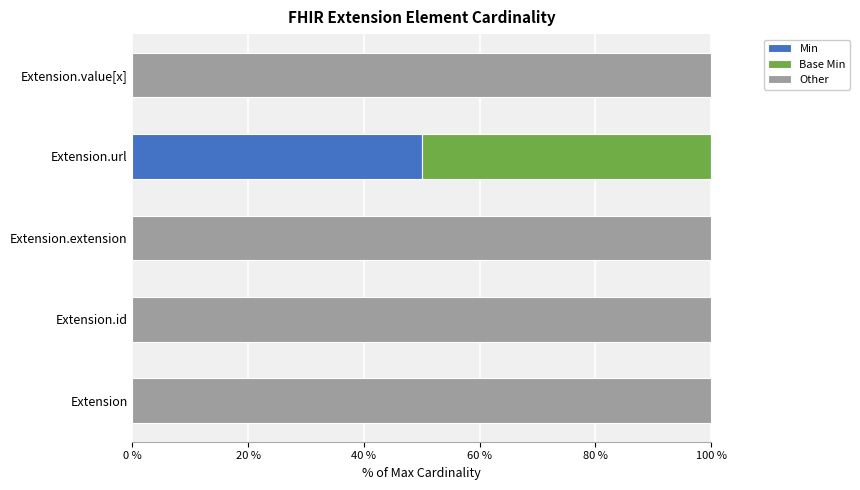

The Min series shows -27 at Extension. True or false?

False